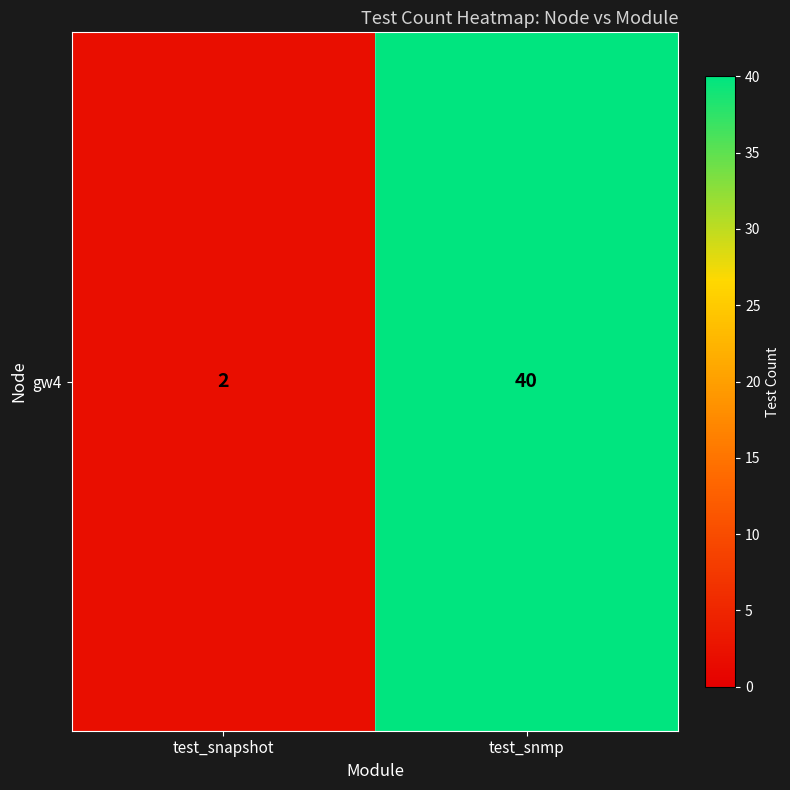

Is it true that the value at test_snapshot is 3?

False